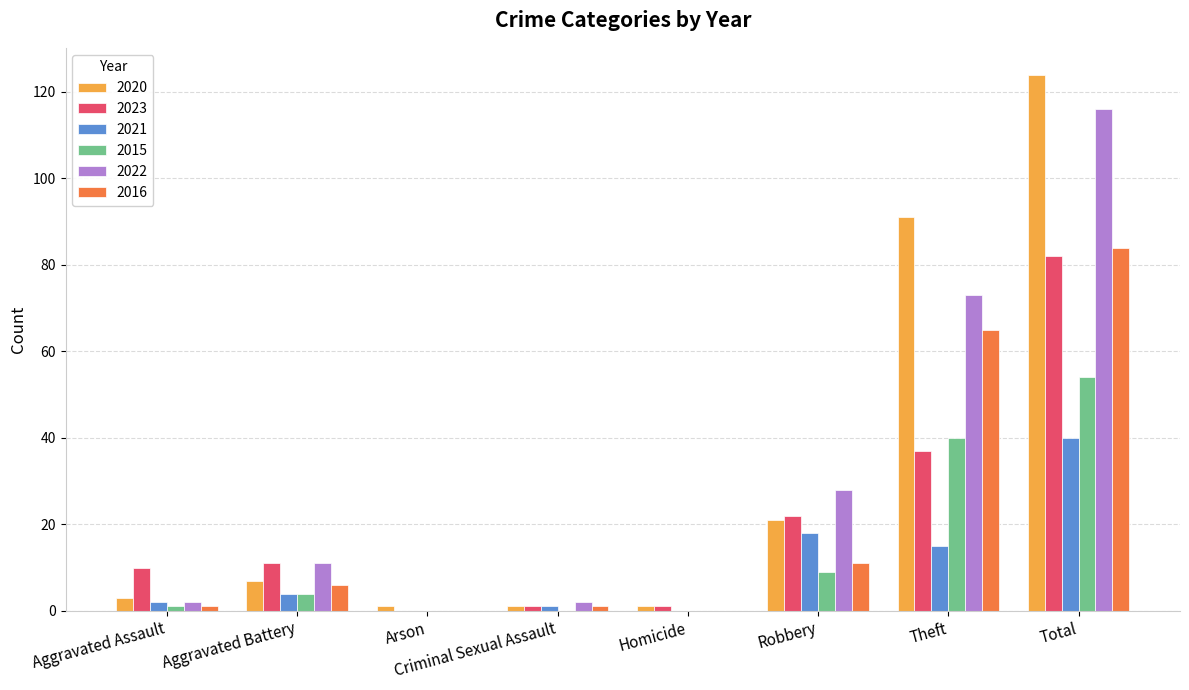

The 2021 series shows 4 at Aggravated Battery. True or false?

True